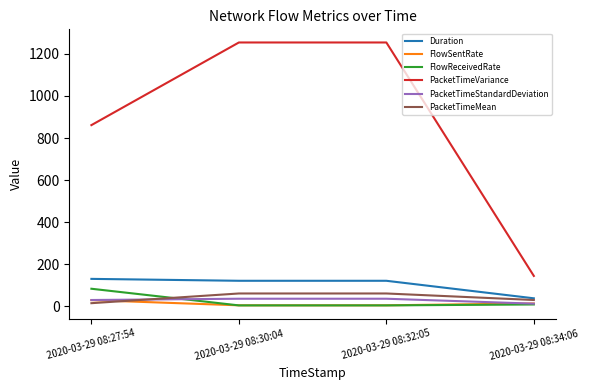

True or false: FlowSentRate and PacketTimeVariance cross at least once.

False